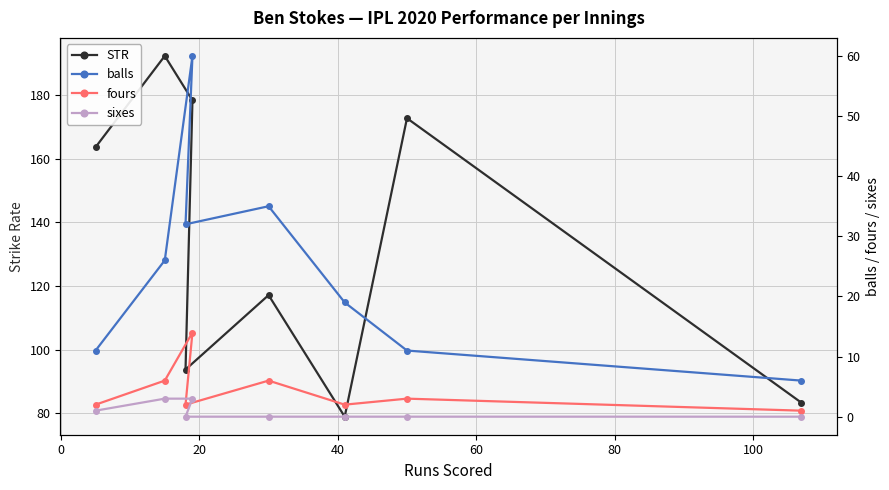

What is the lowest value of the STR series?

78.9